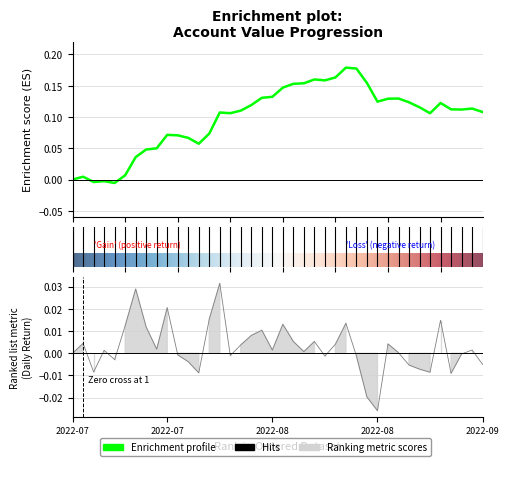

At which category is the sum across all series the highest?

26